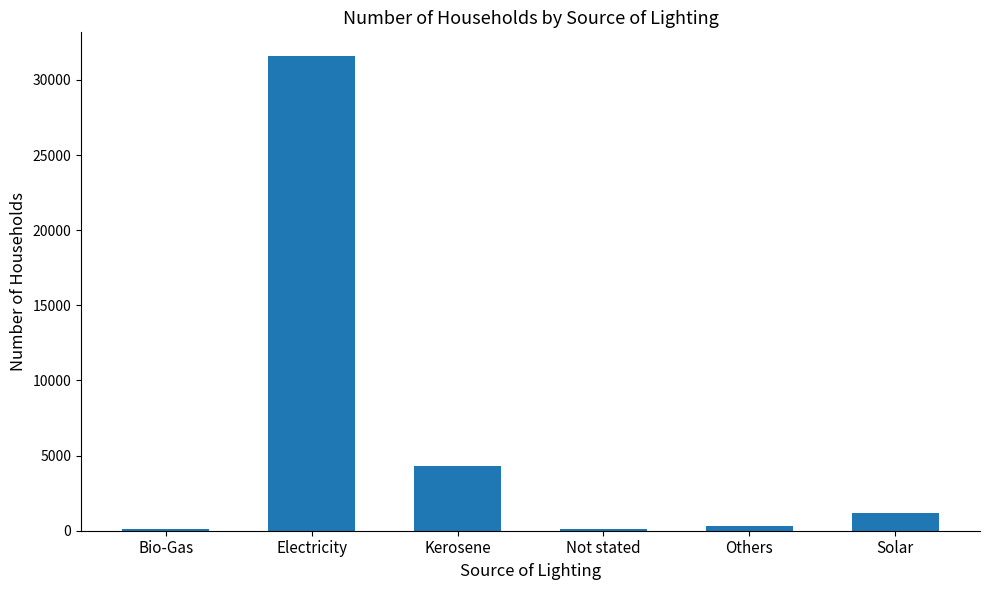

True or false: the data shows 7777 at Kerosene.

False